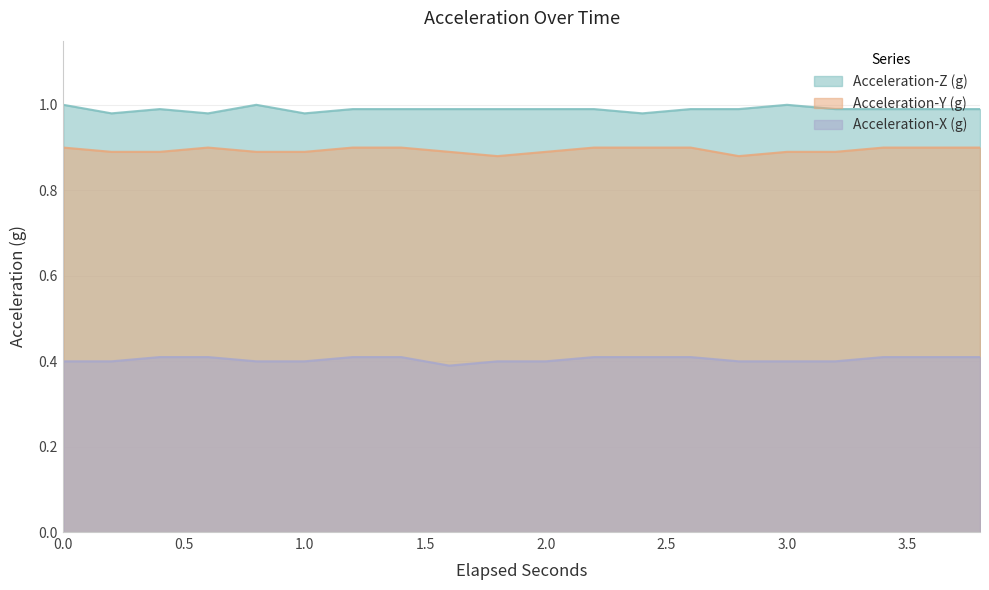

What are all the series names shown in the legend?

Acceleration-Z (g), Acceleration-Y (g), Acceleration-X (g)